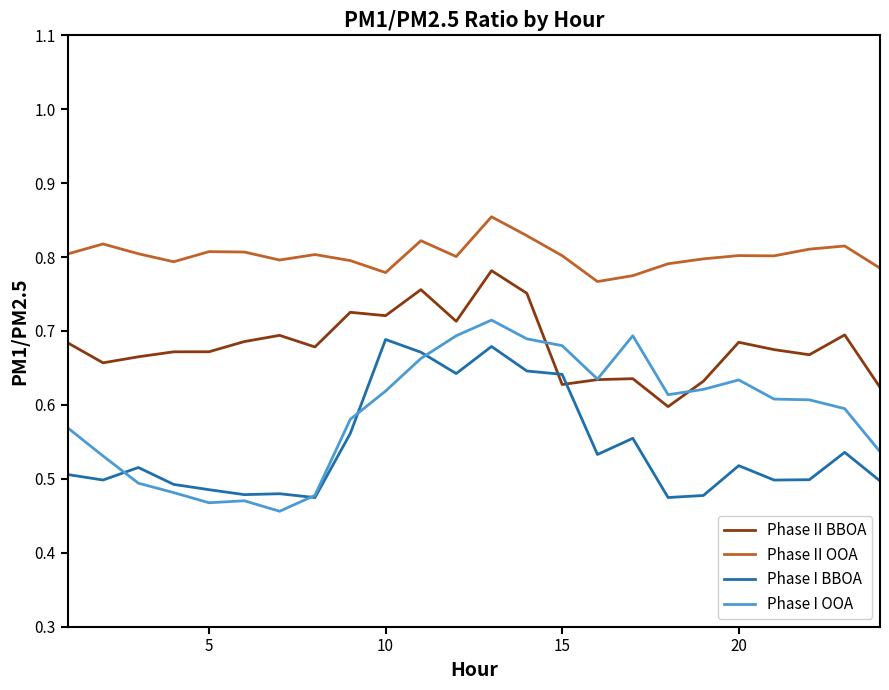

True or false: Phase II BBOA and Phase II OOA cross at least once.

False